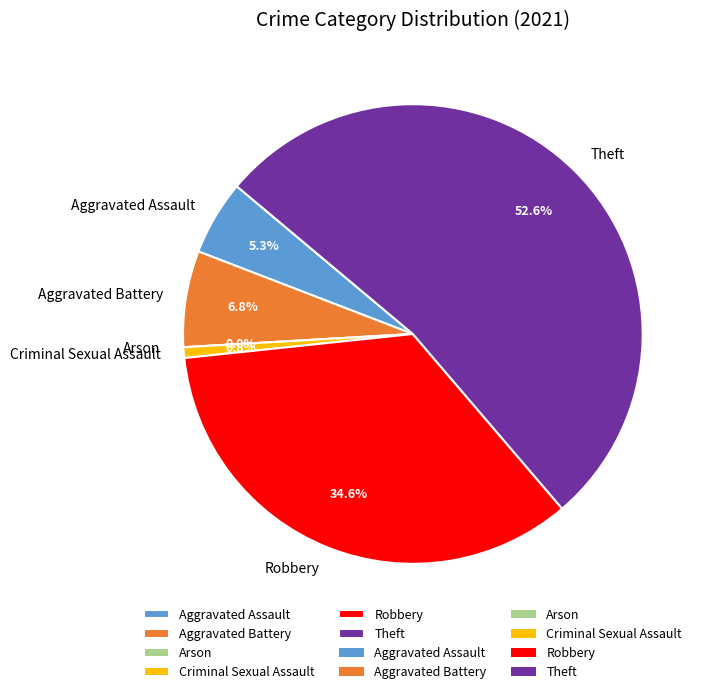

To the nearest percent, what portion does Aggravated Battery represent?

7%